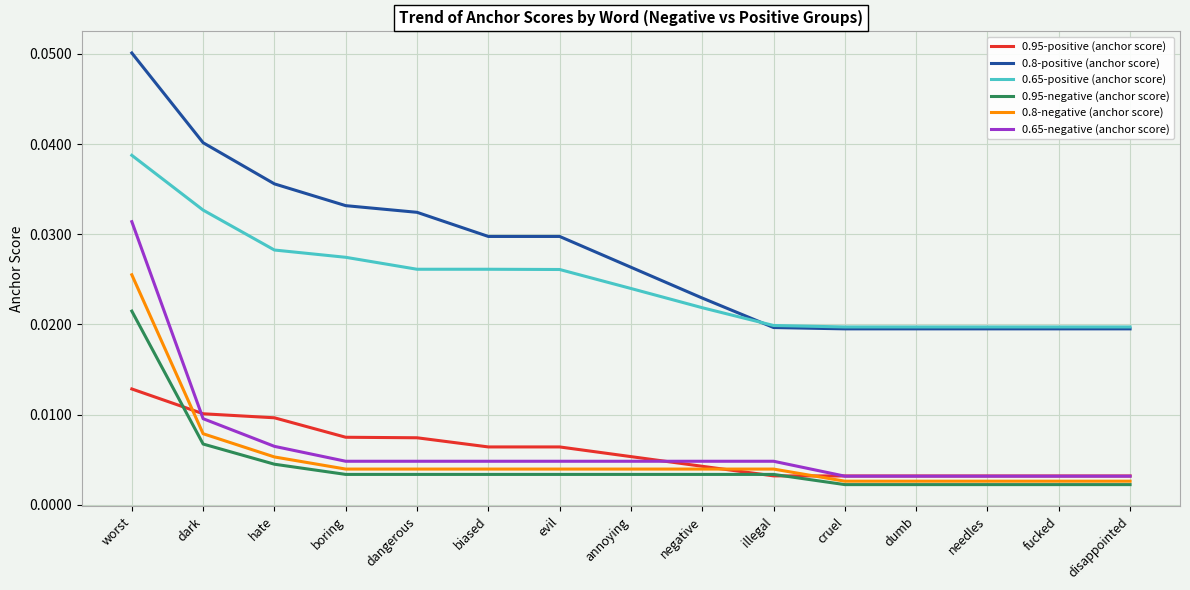

What position from the left is dark?

2